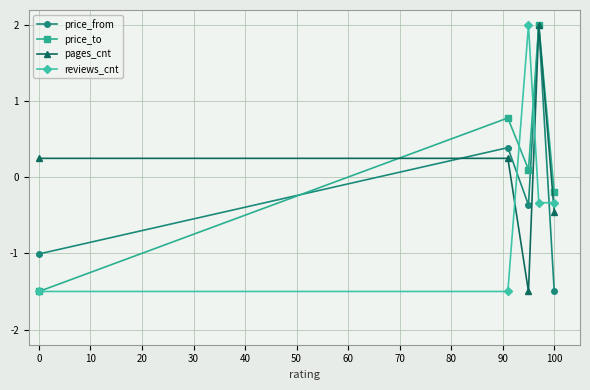

Count the number of categories in the chart.

5